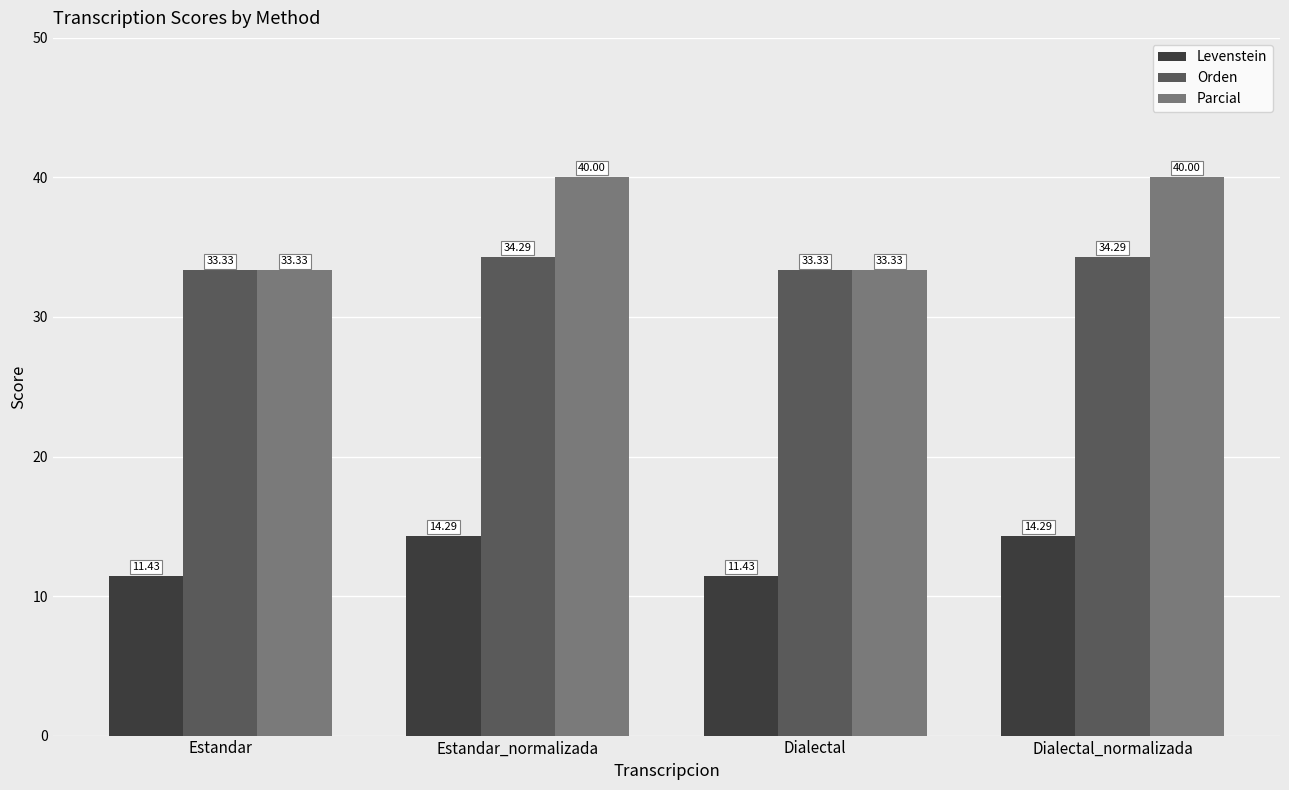

How many Orden values are between 33 and 34?

2